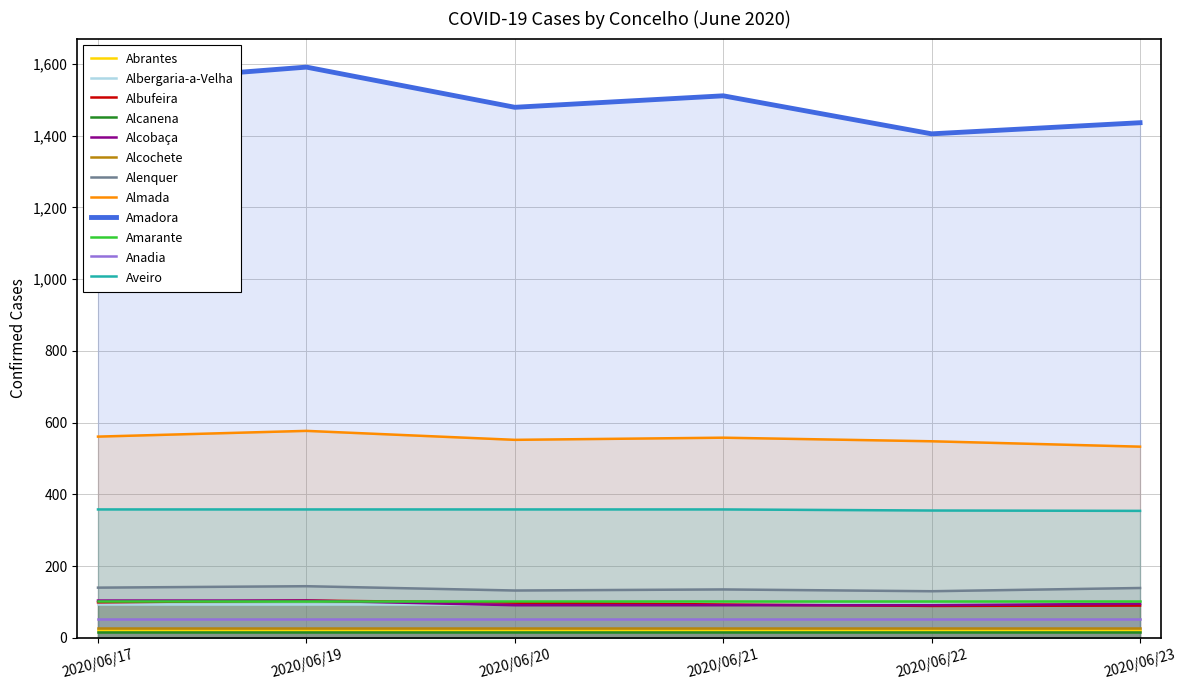

The value of Anadia at 2020/06/20 is 52. True or false?

True